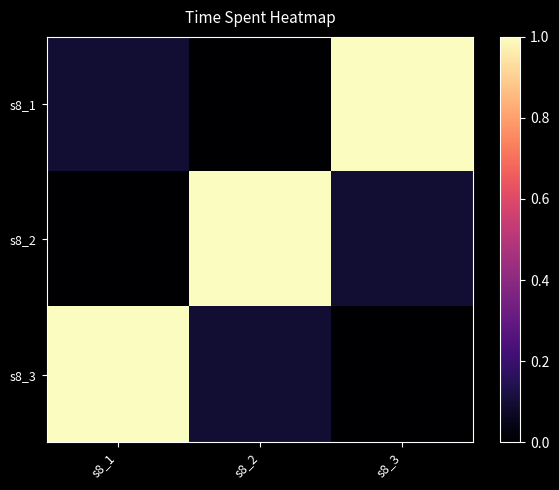

Which label corresponds to the smallest value in the chart?

s8_2